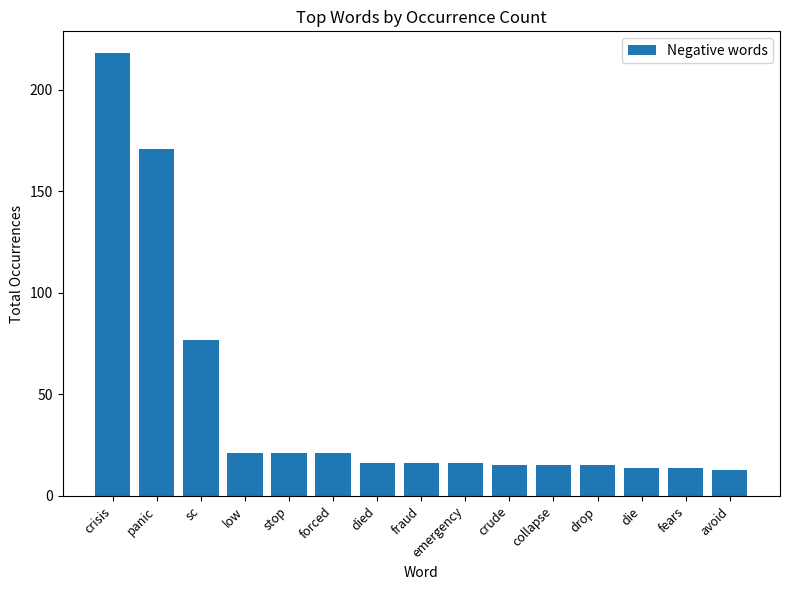

At which category does the chart reach its peak across all series?

crisis